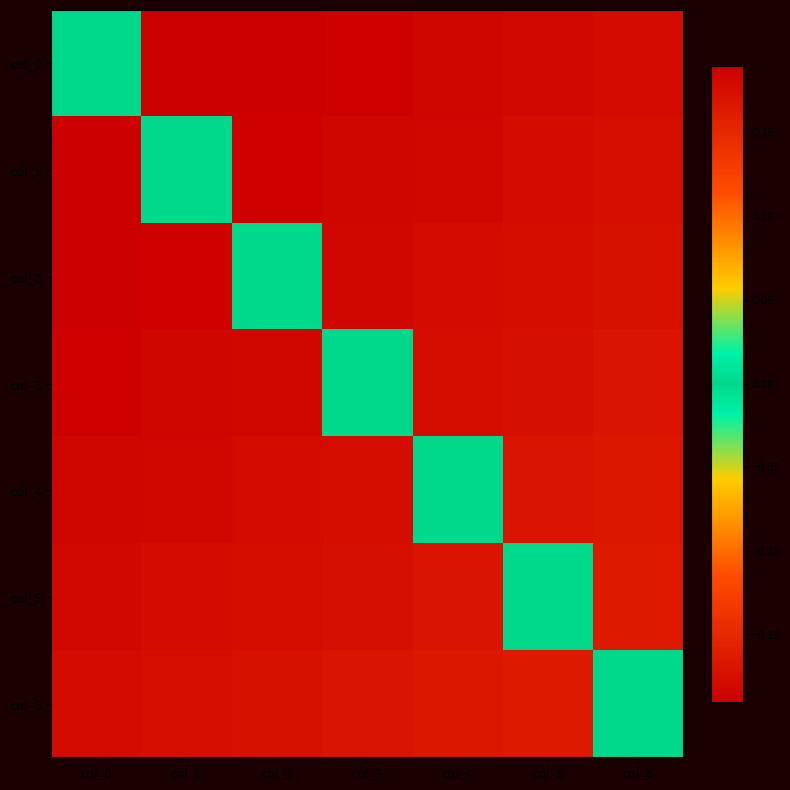

Which series has the widest spread of values?

col_1